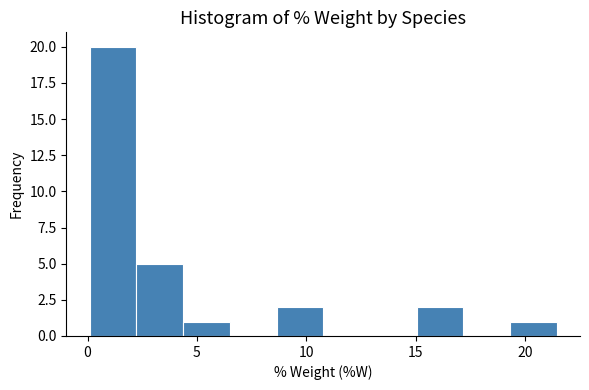

Reading left to right, list every bar in this chart as the range it spans on the x-axis followed by its height. Neither the bar edges nor the heights are printed on the chart, so give them approximately, as read against the axes.

0.0 to 2.0: 20
2.0 to 4.5: 5
4.5 to 6.5: 1
6.5 to 8.5: 0
8.5 to 11.0: 2
11.0 to 13.0: 0
13.0 to 15.0: 0
15.0 to 17.0: 2
17.0 to 19.5: 0
19.5 to 21.5: 1